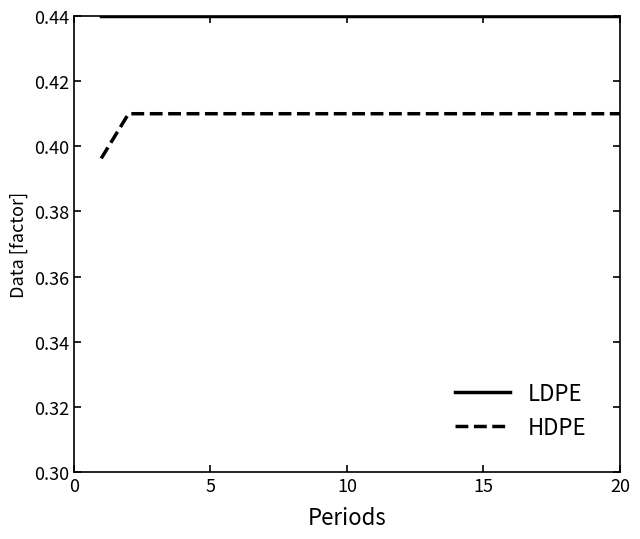

List the series in order of their peak value, lowest first.

HDPE, LDPE